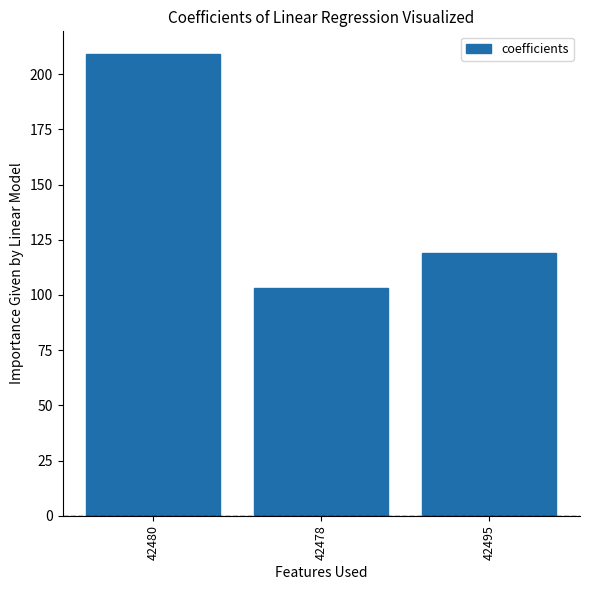

Rank the categories by value from highest to lowest.

42480, 42495, 42478